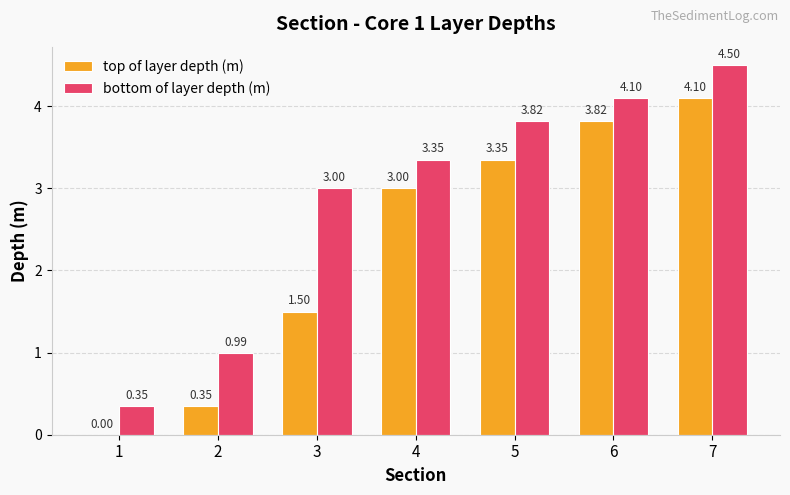

What is the total value across all series at 2?

1.3